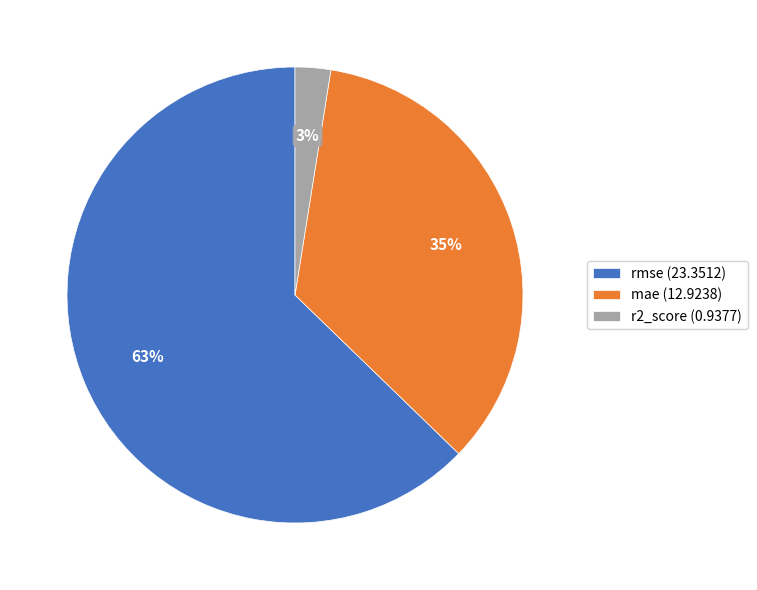

Rank the categories by value from highest to lowest.

rmse, mae, r2_score